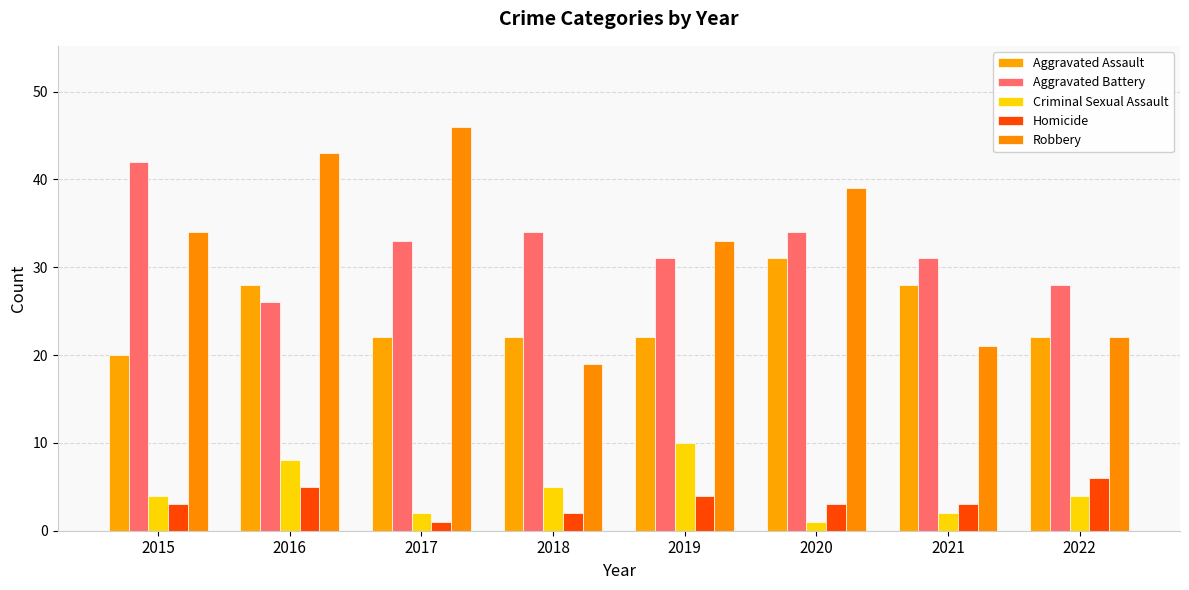

At which label does Robbery reach its minimum?

2018